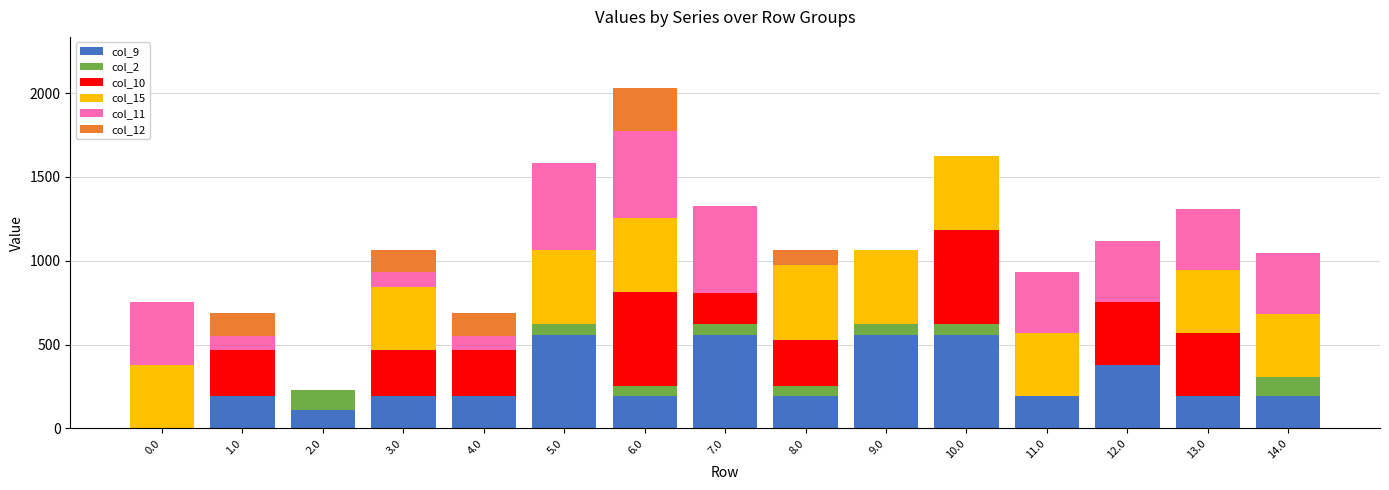

What is the total value across all series at 1.0?

686.8